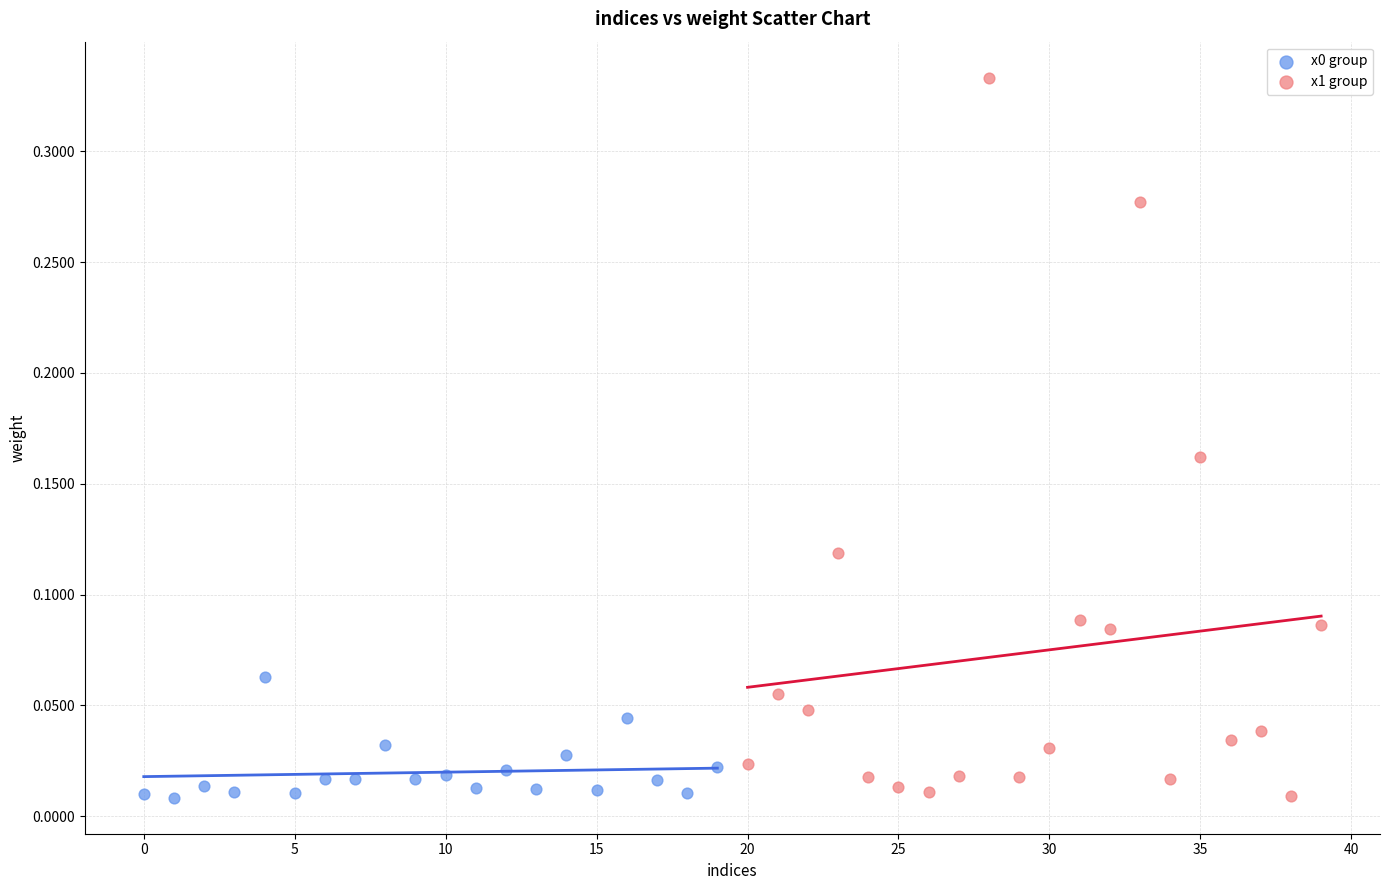

Which series reaches the maximum Y coordinate?

x1 group